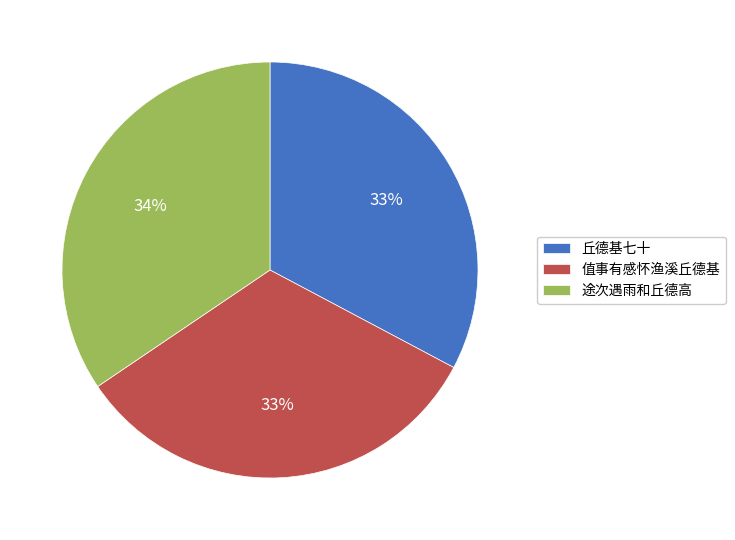

Is it true that 丘德基七十 is 18% of the pie?

False